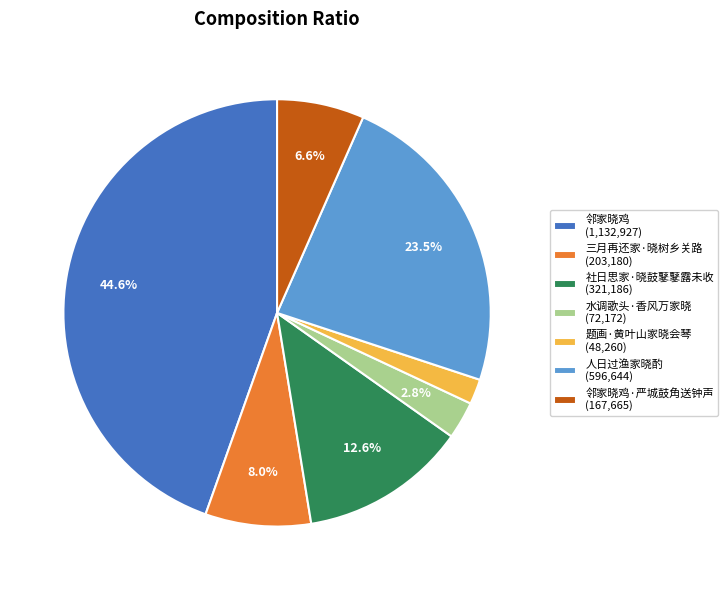

Does 人日过渔家晓酌 (596,644) represent more than half of the total?

No